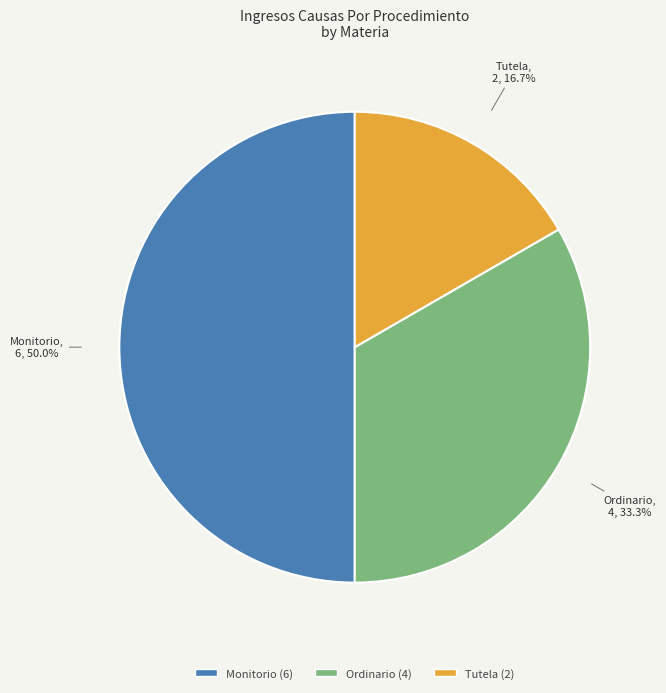

Does Ordinario represent more than half of the total?

No